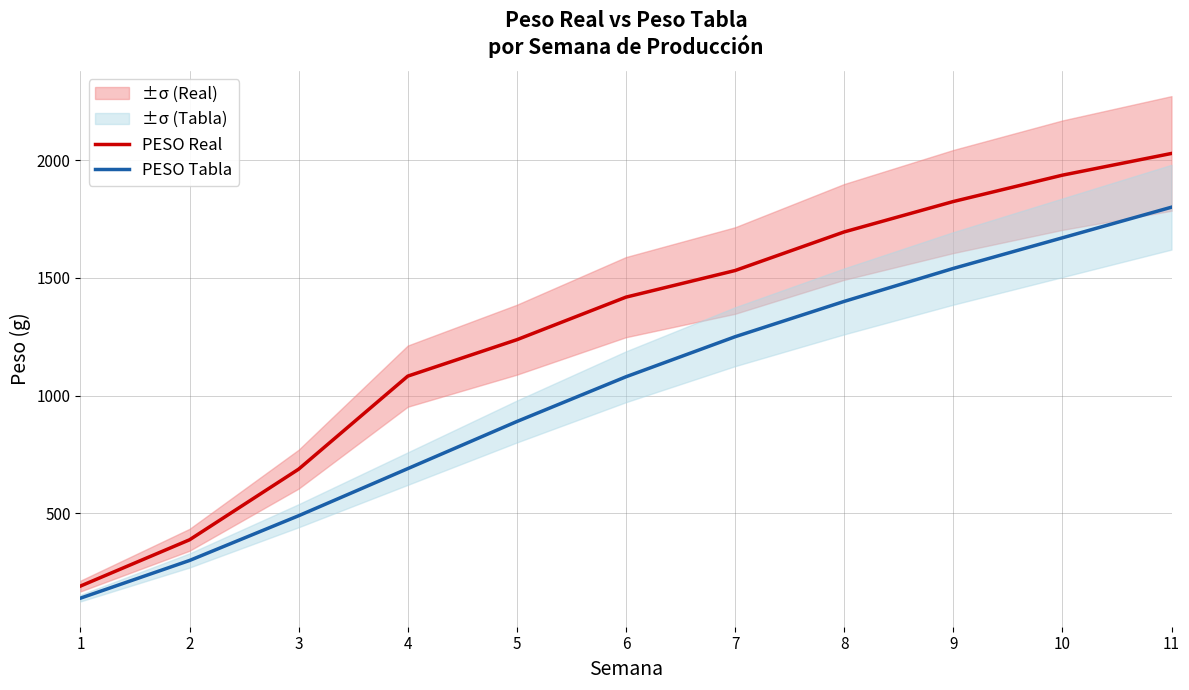

What is the difference between the highest and lowest values at 4?

392.7